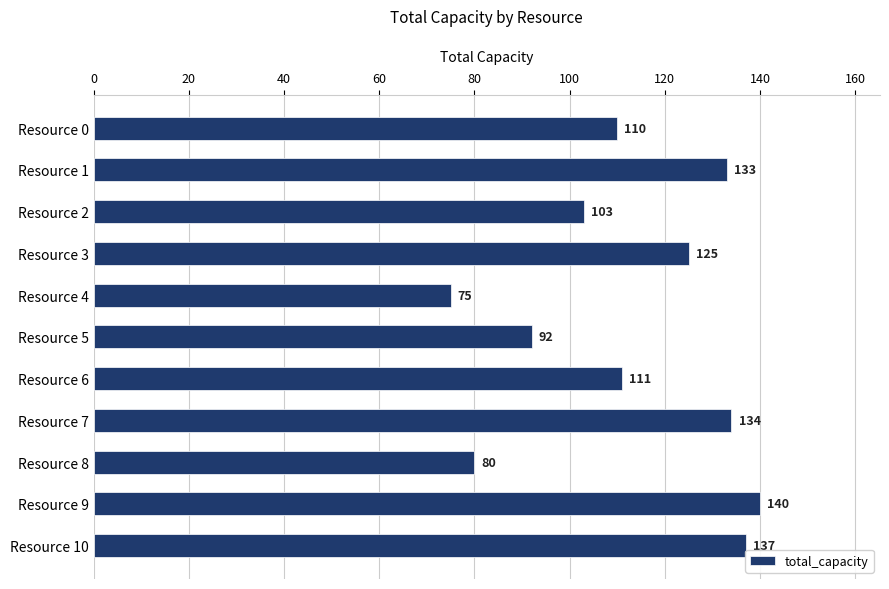

What is the value of the 2nd bar from the top?

133